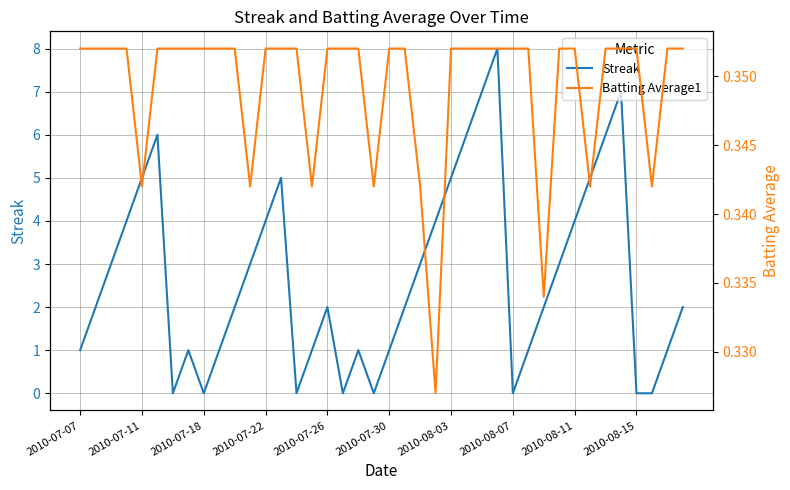

Rank the series by their maximum value, from highest to lowest.

Streak, Batting Average1